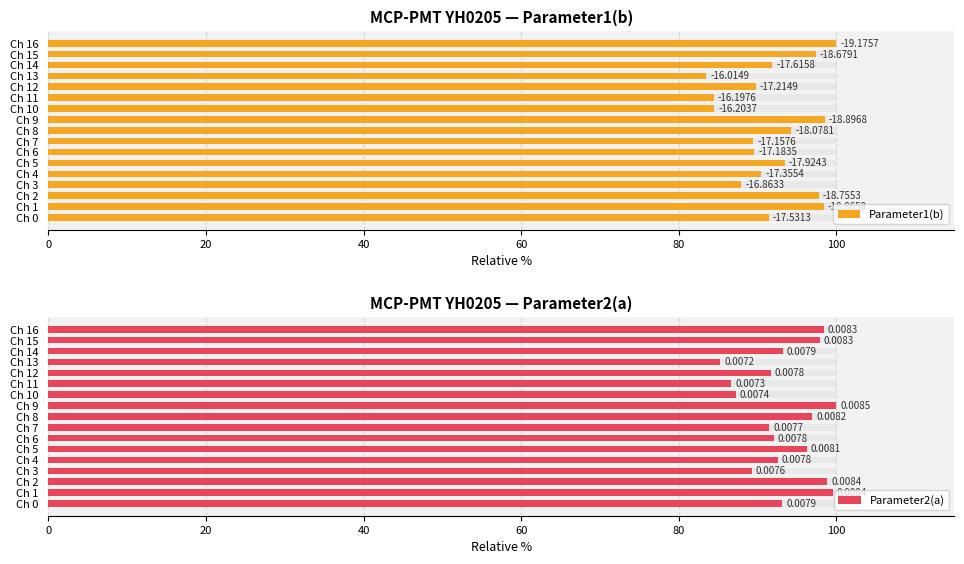

How many series are shown in this chart?

2